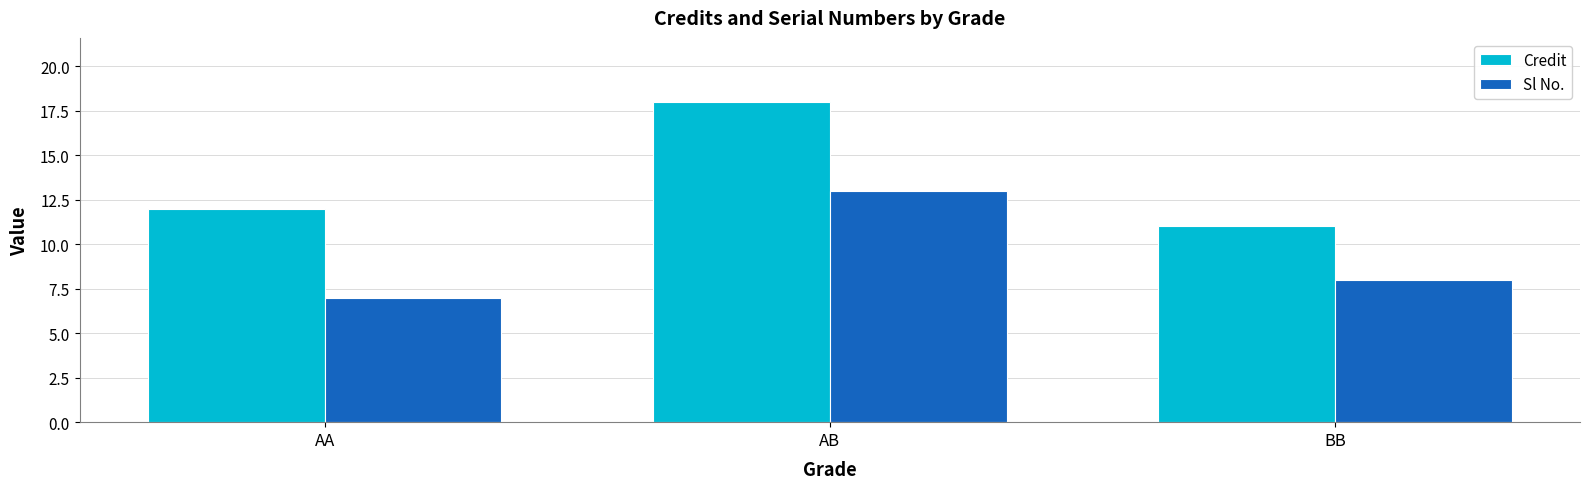

Reading left to right, transcribe all the data shown in this chart.

Credit: AA=12	AB=18	BB=11
Sl No.: AA=7	AB=13	BB=8